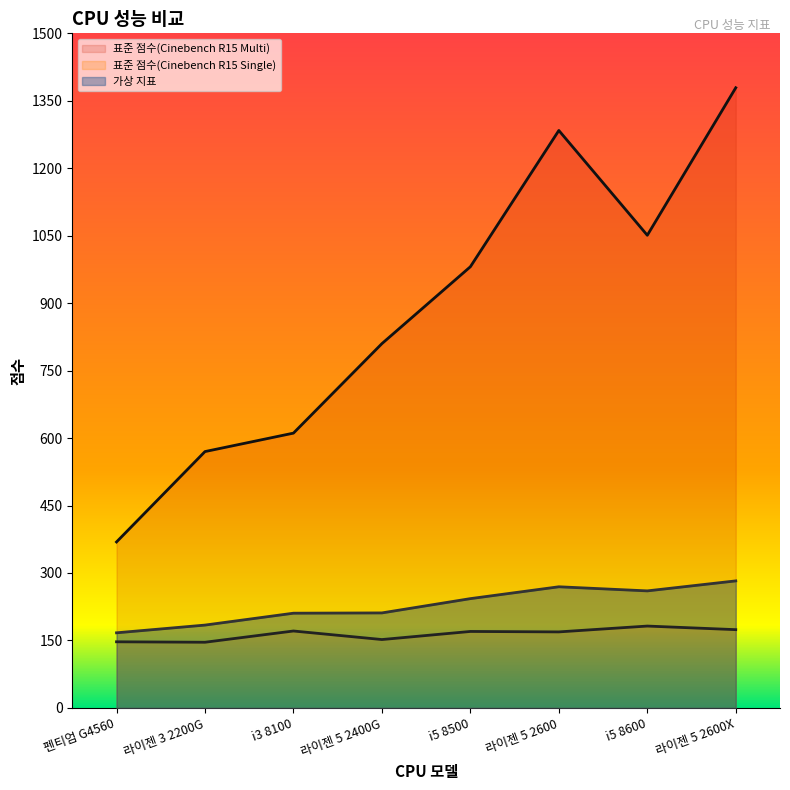

What is the maximum value for 표준 점수(Cinebench R15 Multi)?

1379.0